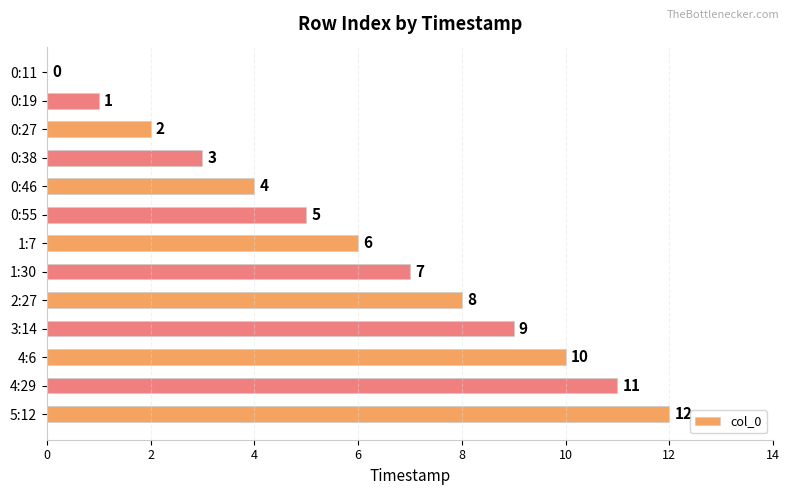

Are the bars horizontal?

Yes